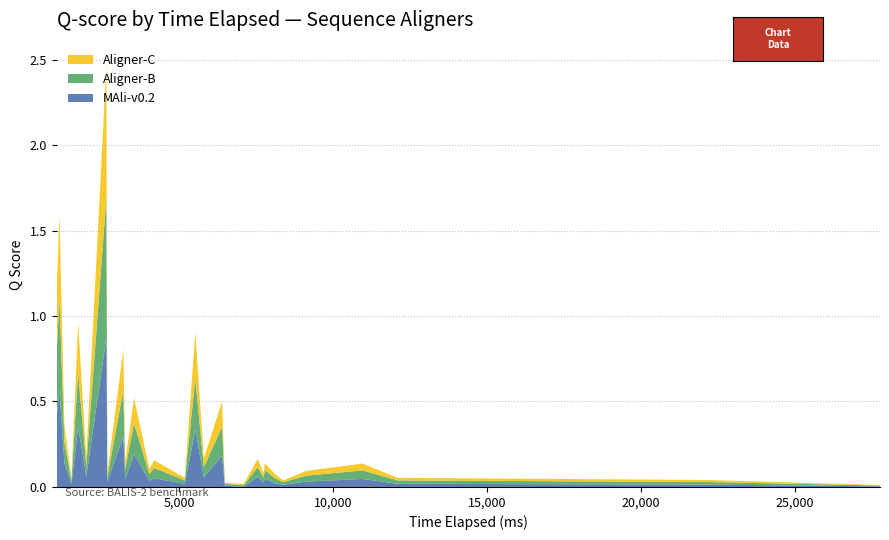

What is the highest value of the MAli-v0.2 series?

0.9